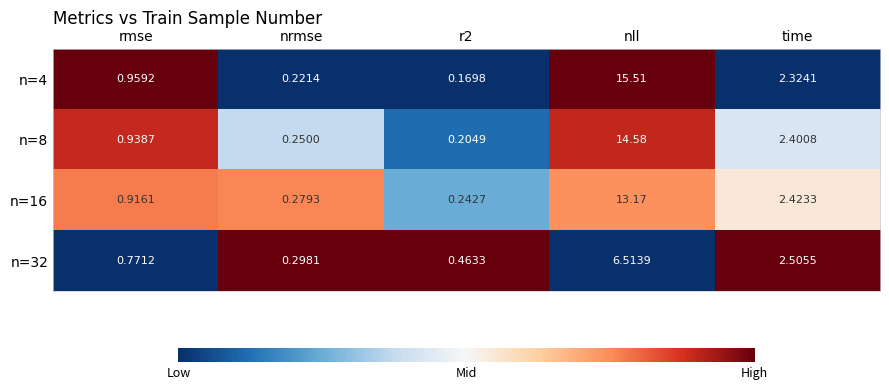

At which label does n=32 reach its peak?

nll